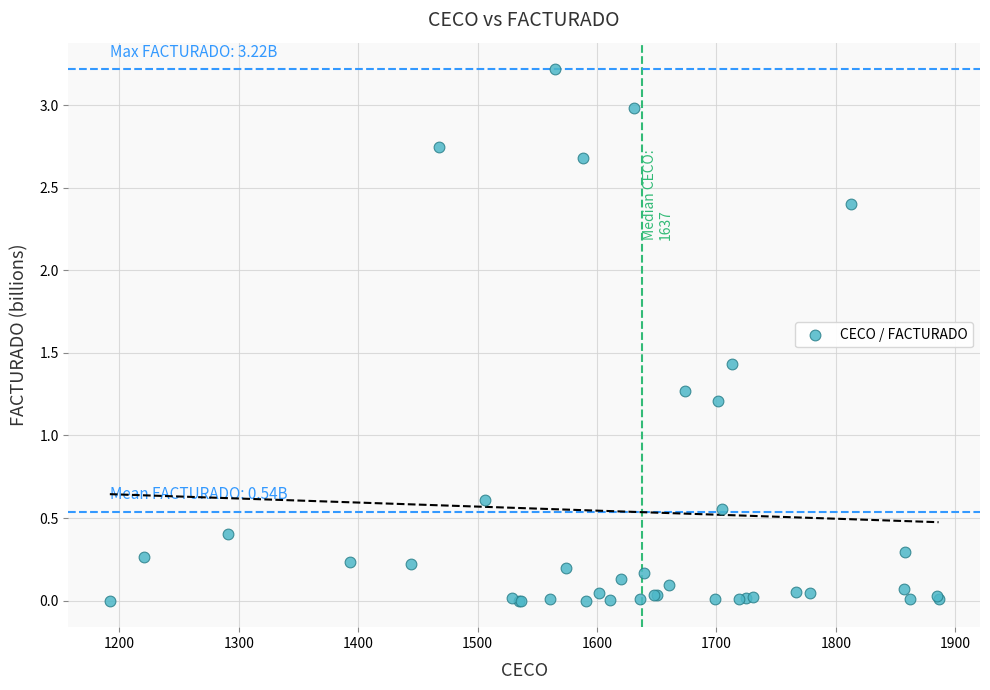

What Y value in the scatter plot is closest to 1?

1.2